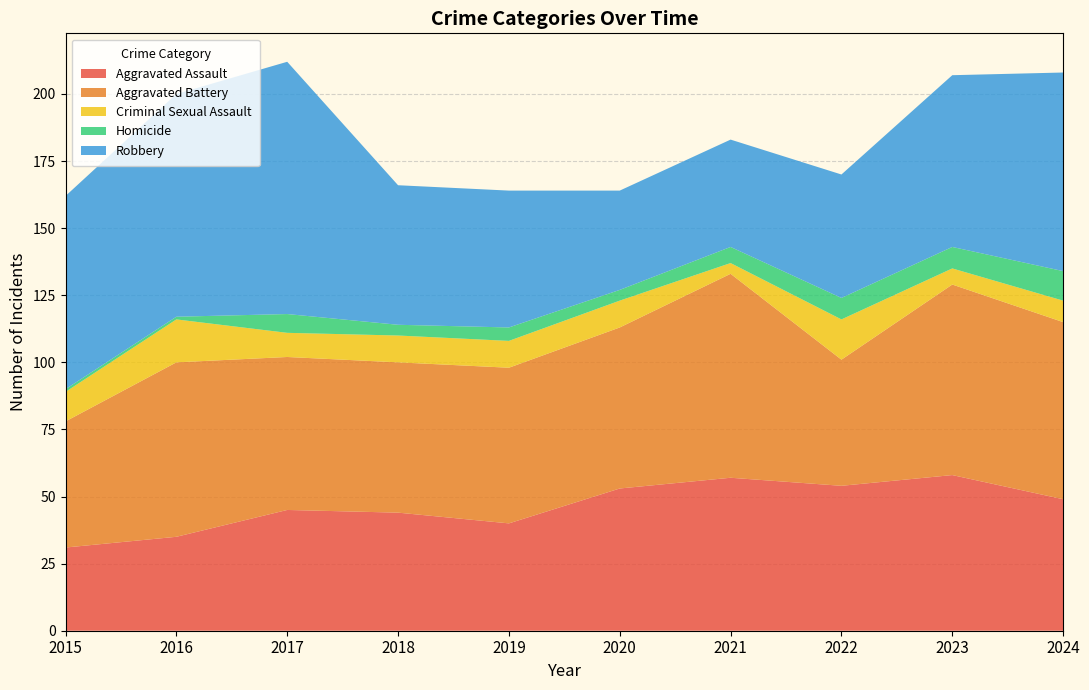

Reading left to right, extract all data points from this chart.

Aggravated Assault: 2015=31	2016=35	2017=45	2018=44	2019=40	2020=53	2021=57	2022=54	2023=58	2024=49
Aggravated Battery: 2015=47	2016=65	2017=57	2018=56	2019=58	2020=60	2021=76	2022=47	2023=71	2024=66
Criminal Sexual Assault: 2015=11	2016=16	2017=9	2018=10	2019=10	2020=10	2021=4	2022=15	2023=6	2024=8
Homicide: 2015=1	2016=1	2017=7	2018=4	2019=5	2020=4	2021=6	2022=8	2023=8	2024=11
Robbery: 2015=72	2016=83	2017=94	2018=52	2019=51	2020=37	2021=40	2022=46	2023=64	2024=74